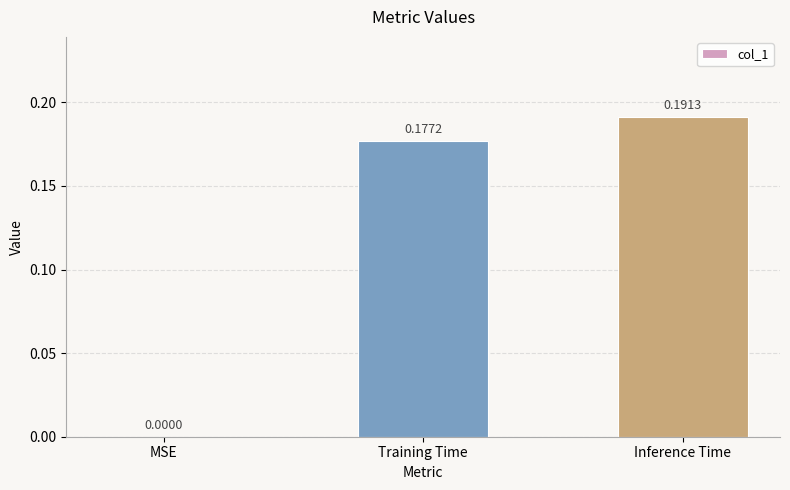

What is the sum of all values?

0.4